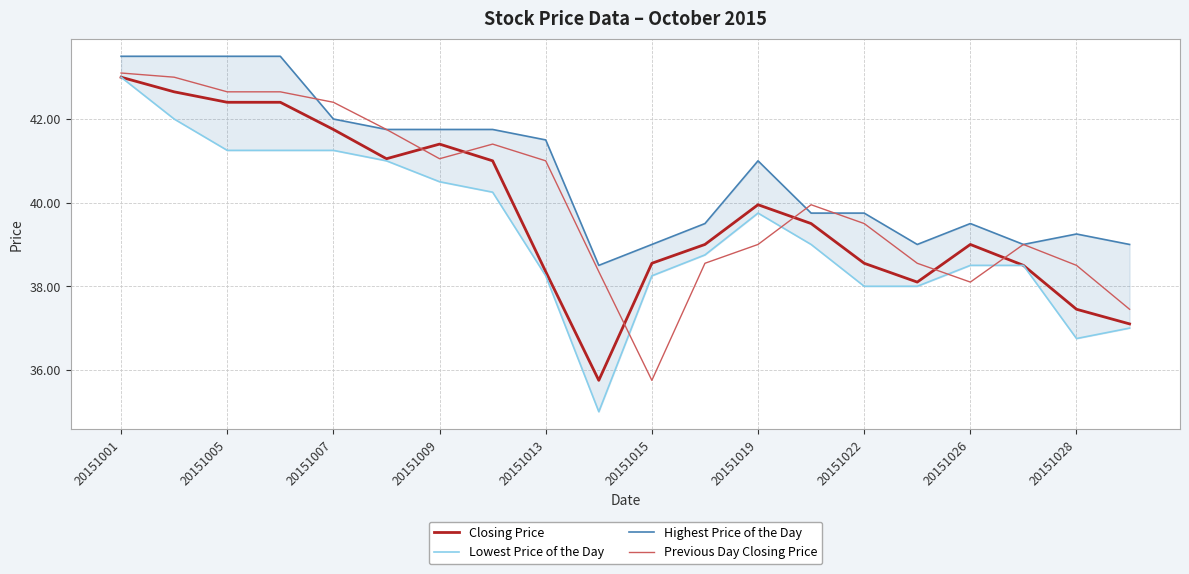

How many categories are shown in the chart?

20